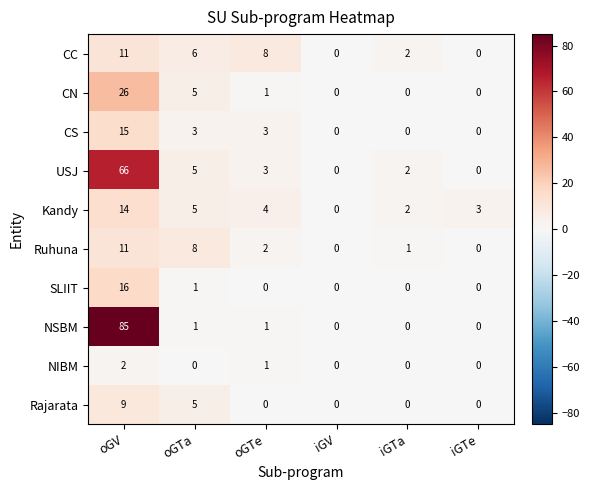

What is the greatest value displayed?

85